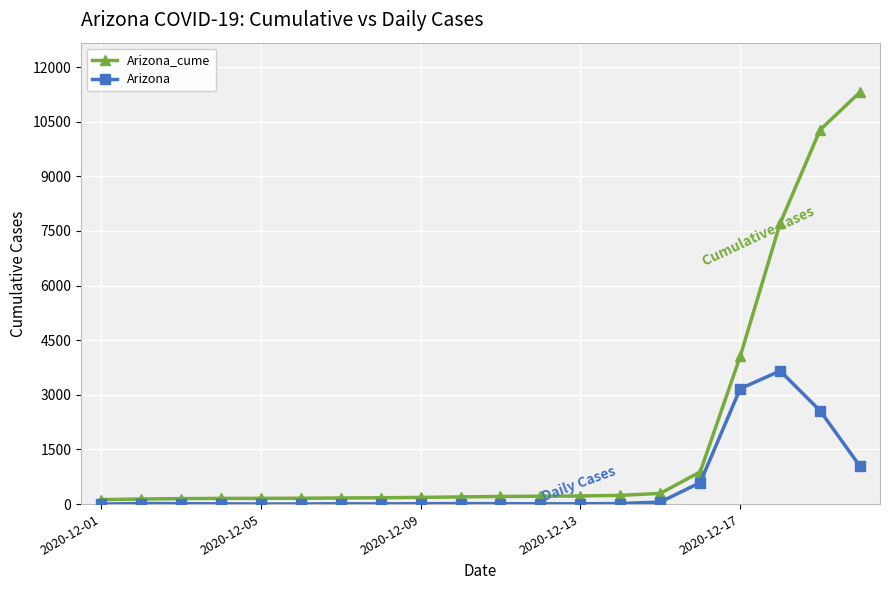

What is the maximum value shown in the chart?

11313